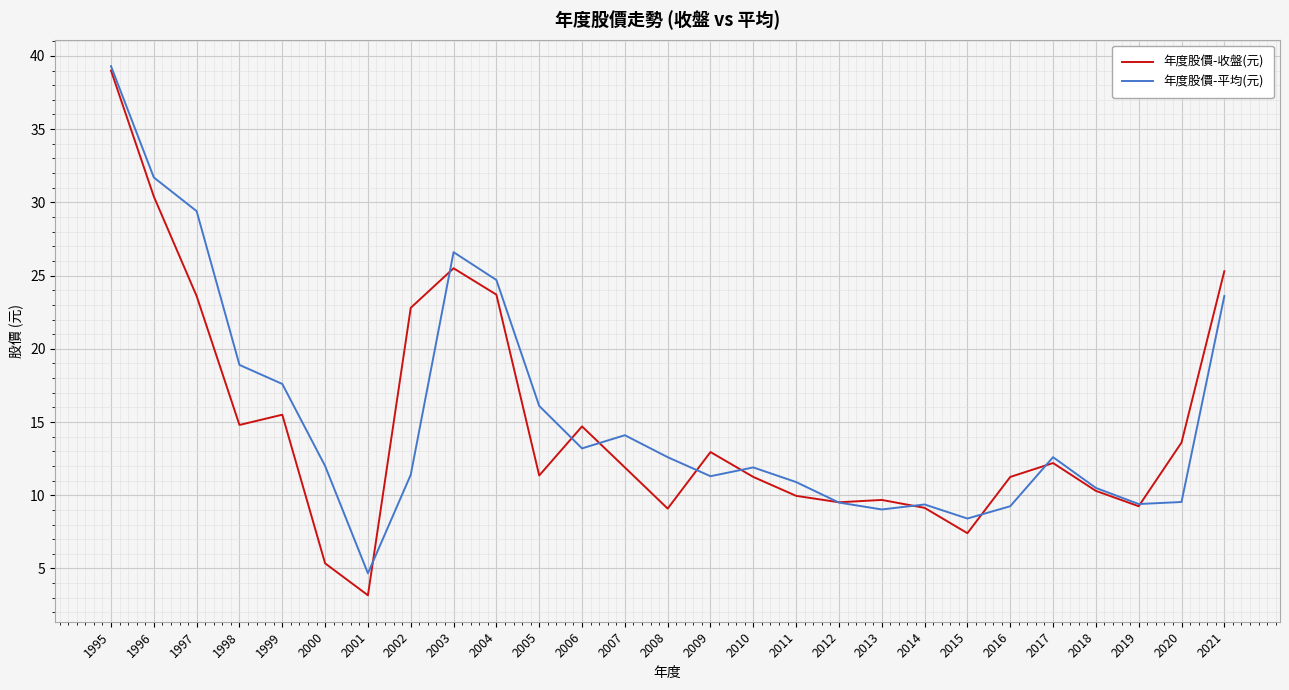

At which category is the sum across all series the highest?

1995